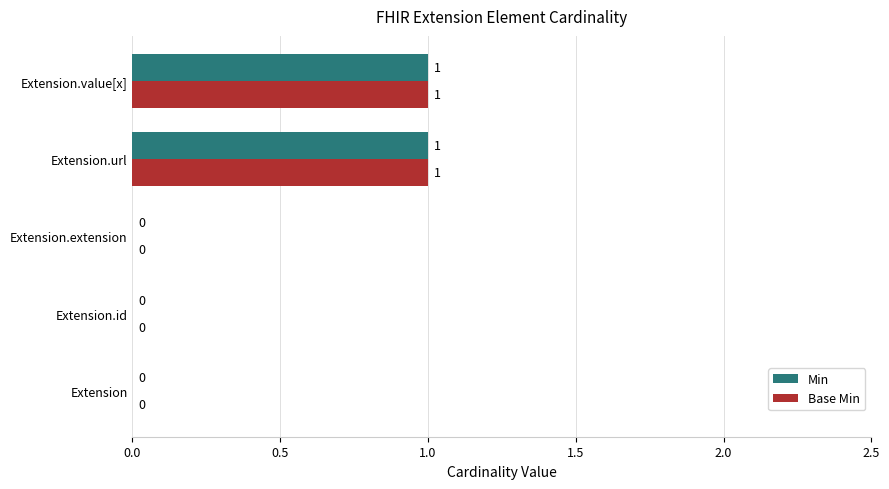

The Base Min series shows -1 at Extension. True or false?

False